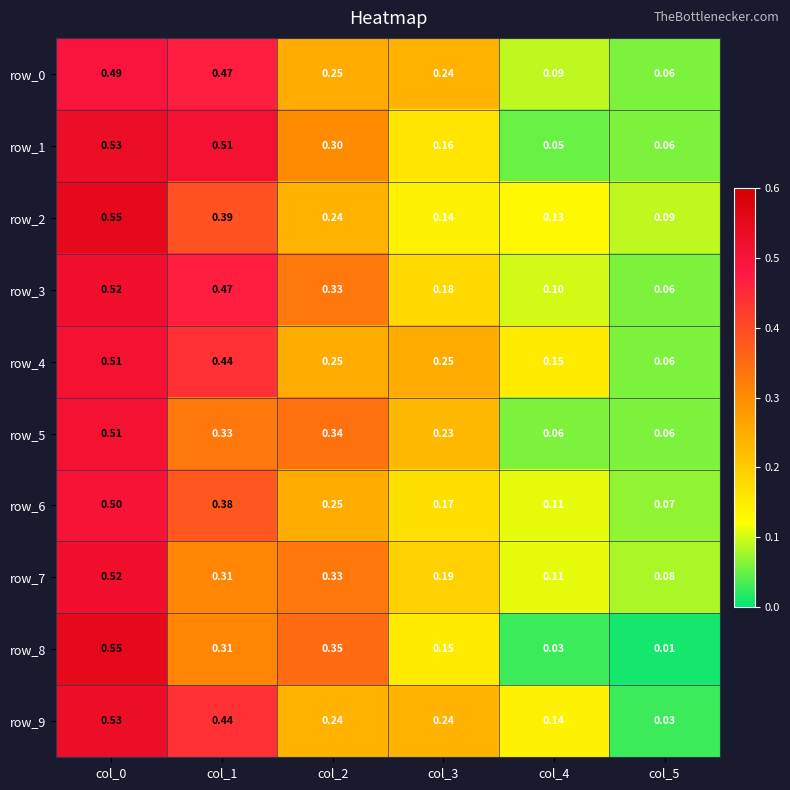

Is the value of row_1 at col_2 greater than the value of row_2 at col_0?

No